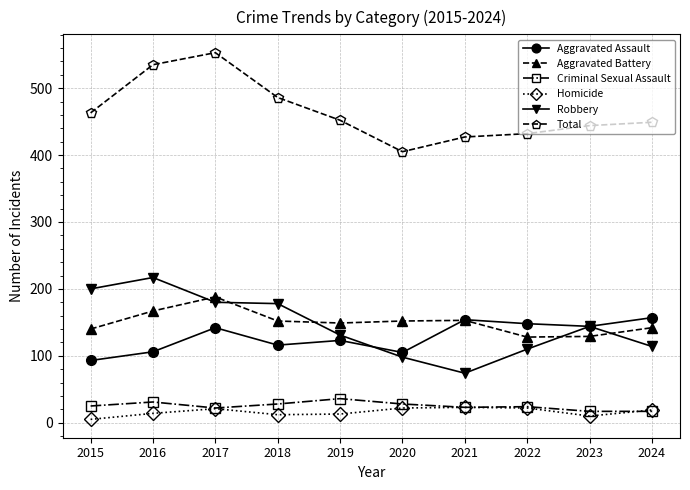

Is the value of Criminal Sexual Assault at 2018 greater than the value of Robbery at 2015?

No